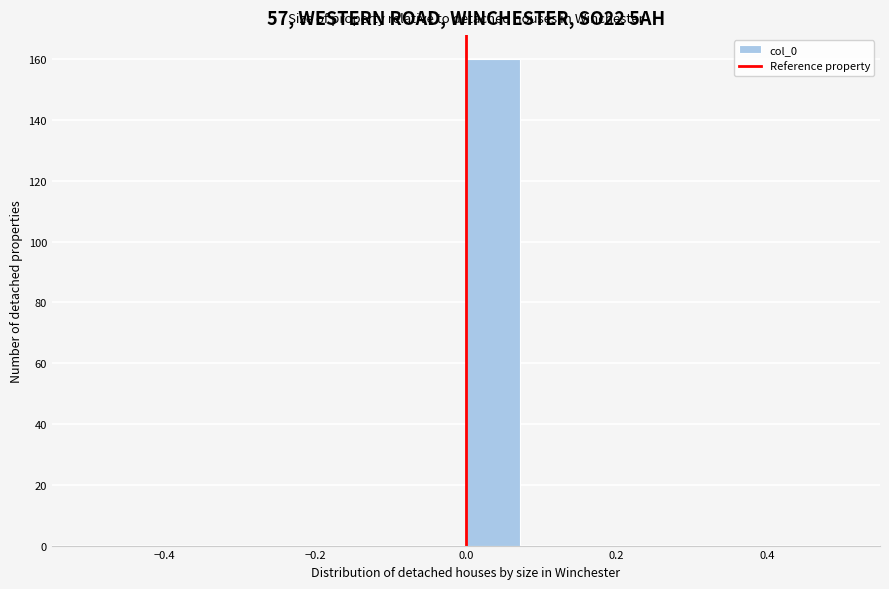

Around what value on the x-axis is the tallest bar? Give the approximate position of its centre, as read against the axis.

0.04